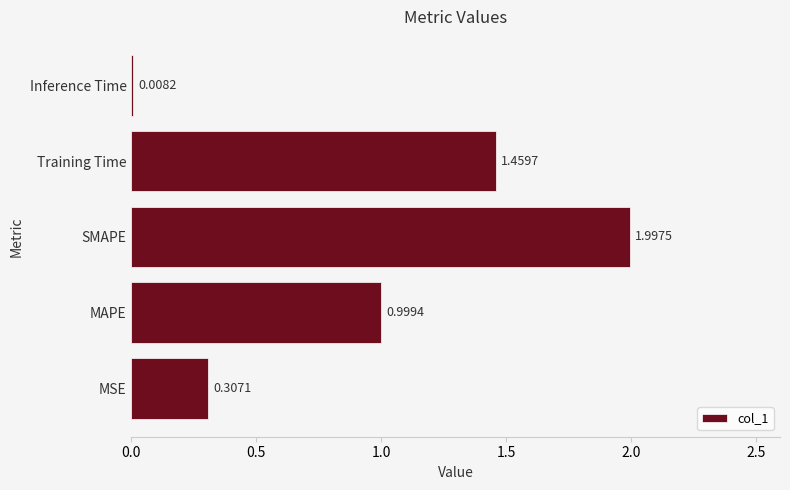

Which label corresponds to the smallest value in the chart?

Inference Time